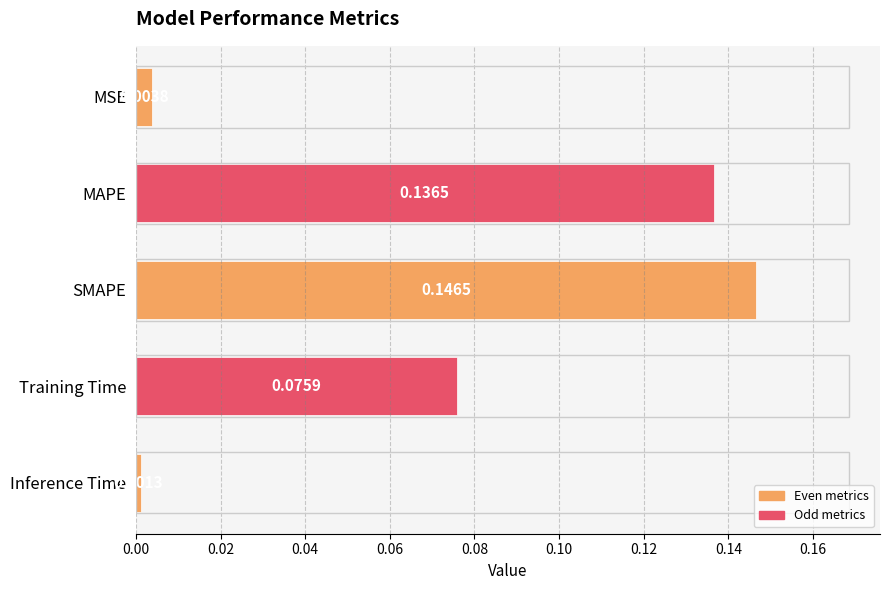

At which category does the chart reach its peak across all series?

SMAPE